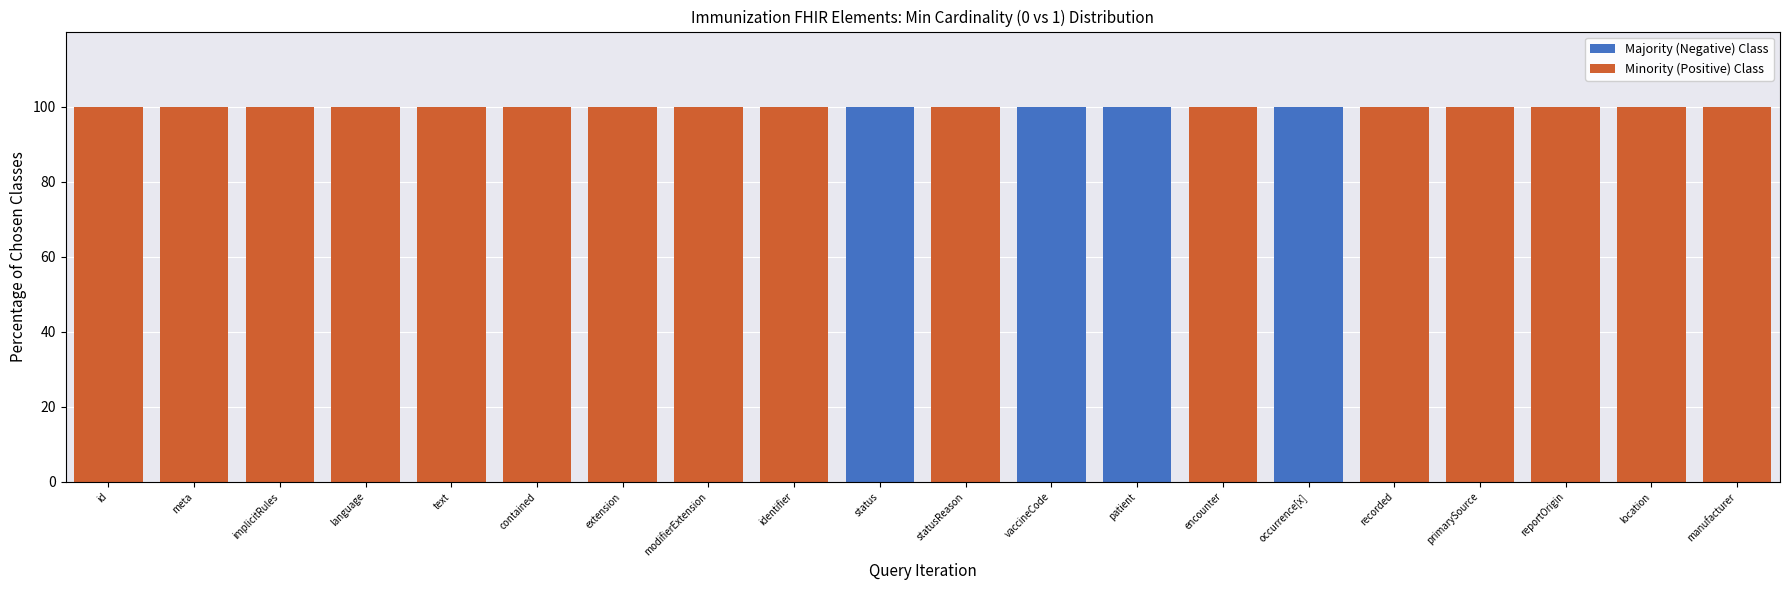

Are the bars grouped side by side (vs. stacked)?

No